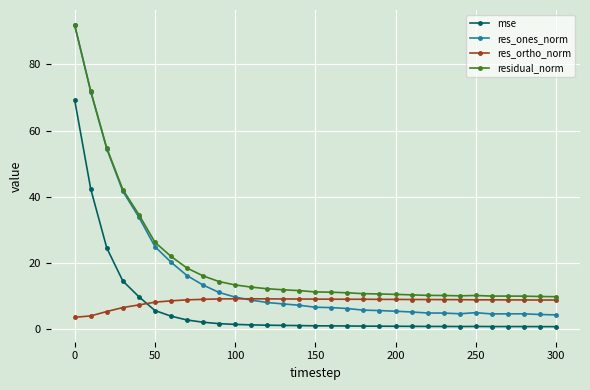

Which series has the largest range (max minus min)?

res_ones_norm